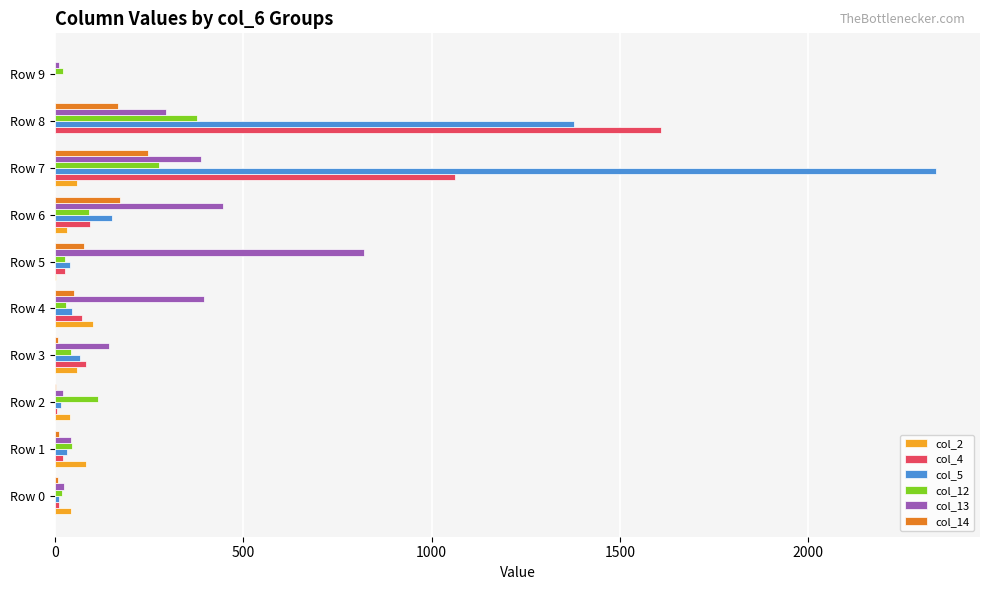

What is the sum of all col_2 values?

417